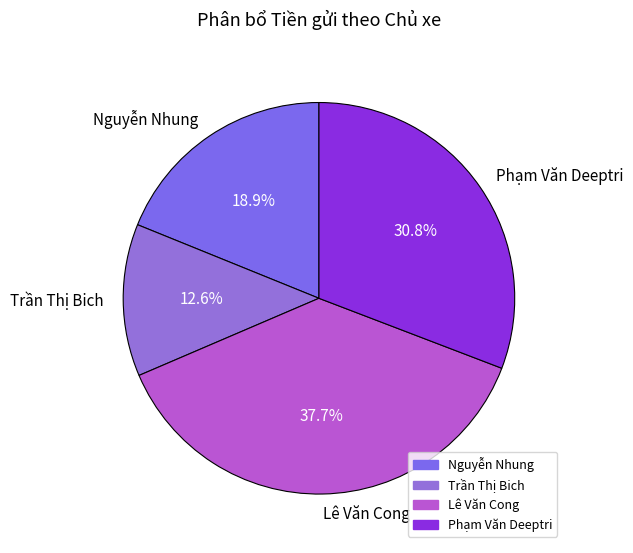

Count the number of slices in the pie.

4